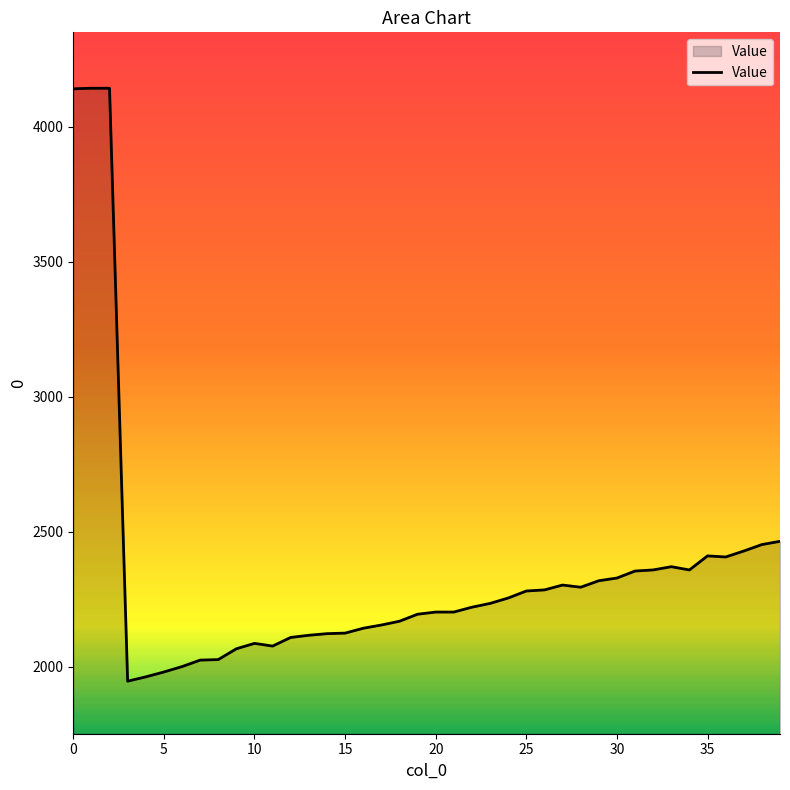

What is the maximum value shown in the chart?

4142